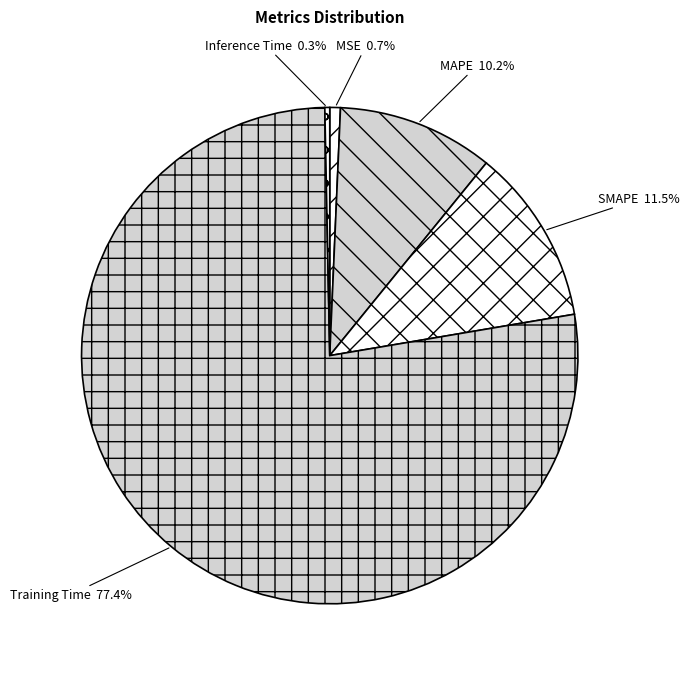

Does Training Time represent more than half of the total?

Yes